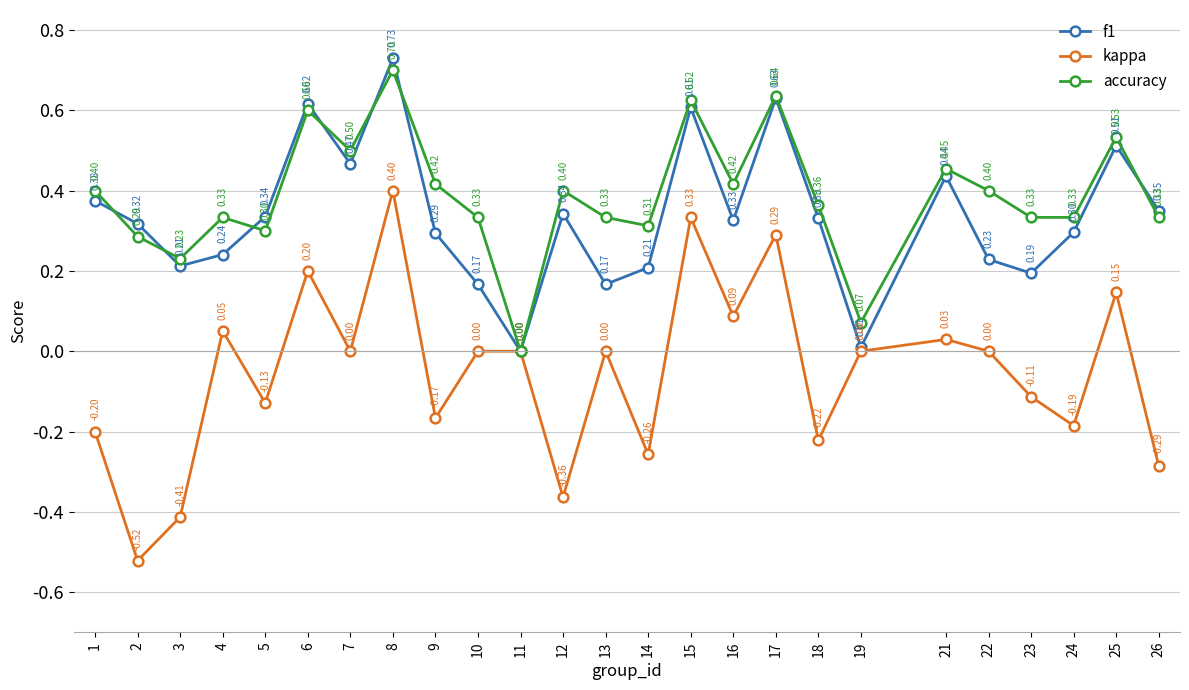

List the series in order of their peak value, lowest first.

kappa, accuracy, f1